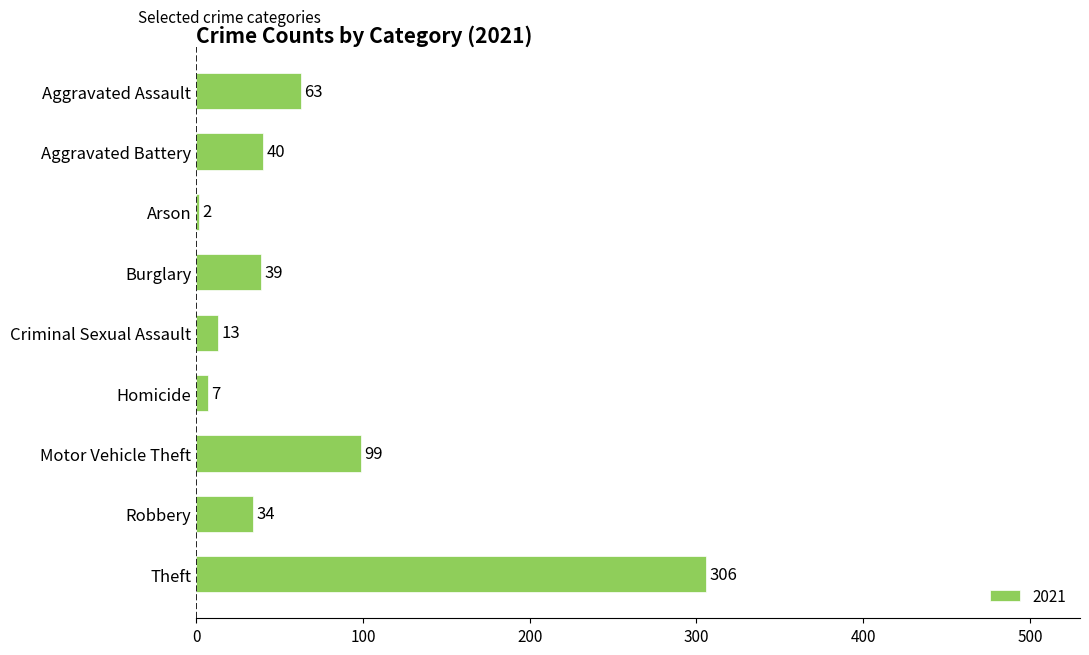

Between Homicide and Aggravated Assault, which is larger?

Aggravated Assault